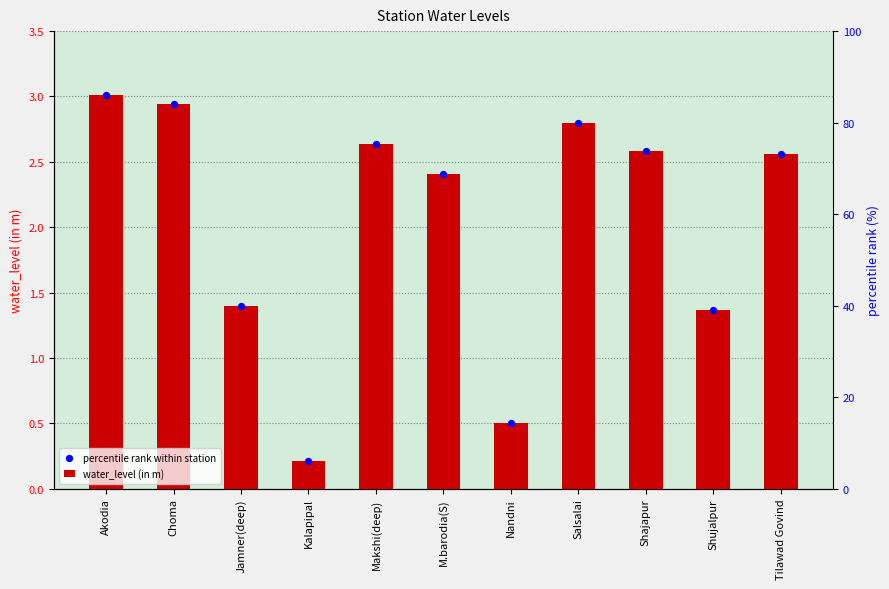

Which series has the largest total across all categories?

water_level (in m)